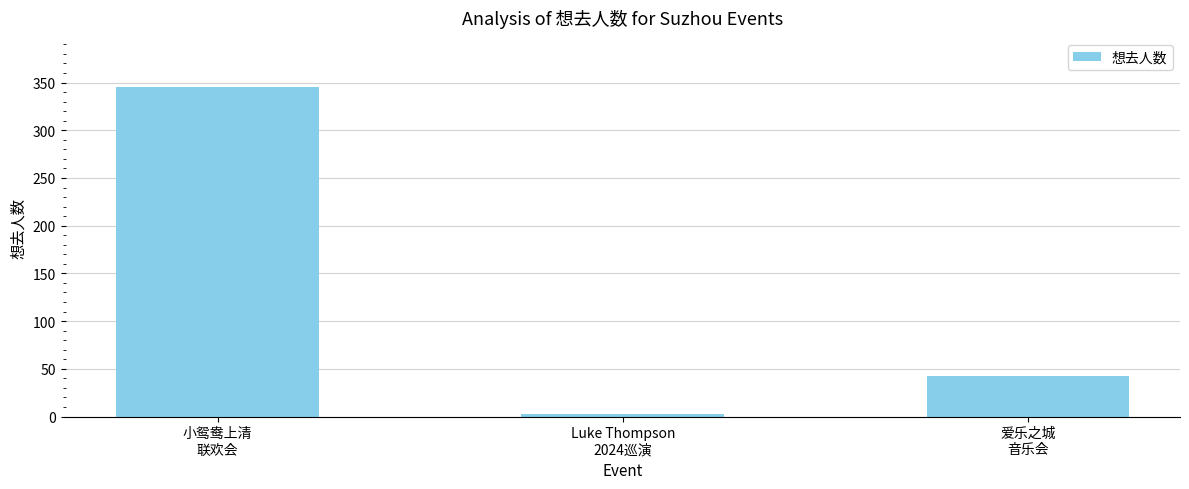

How many data points are less than 42?

1